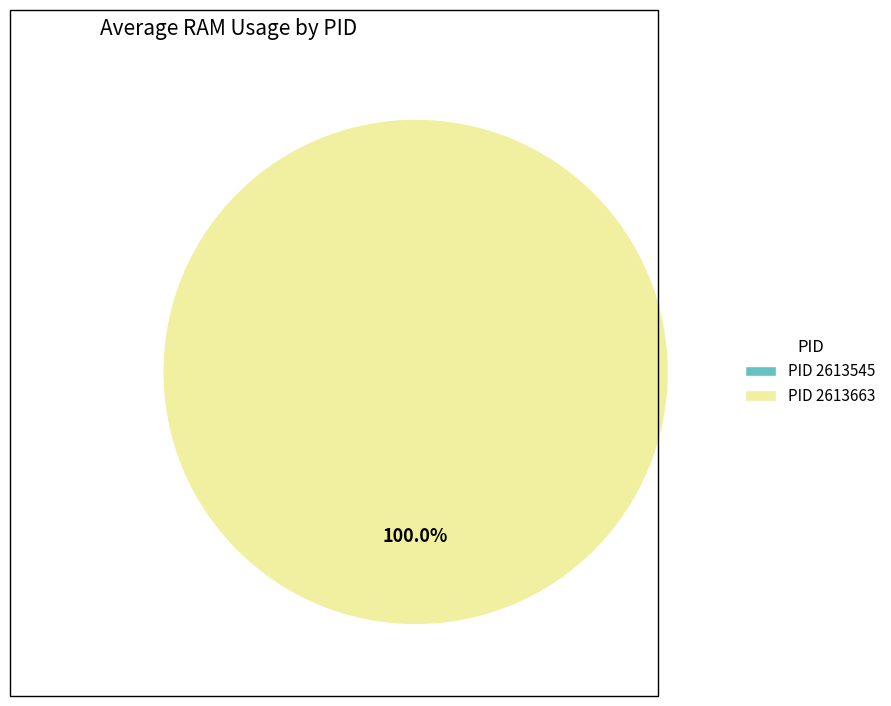

The 2613663 slice represents 94% of the pie. True or false?

False